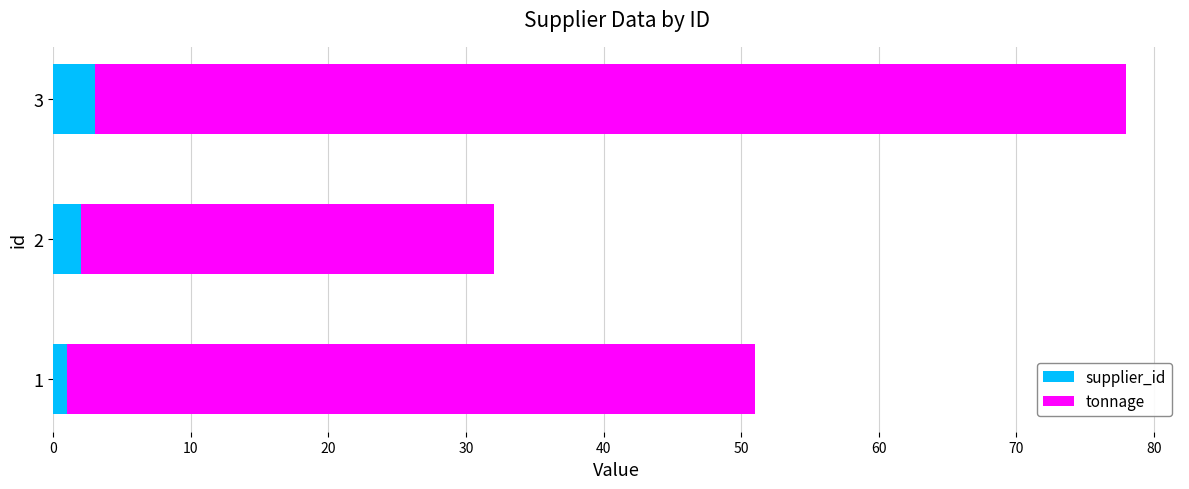

The supplier_id series shows 2 at 2. True or false?

True